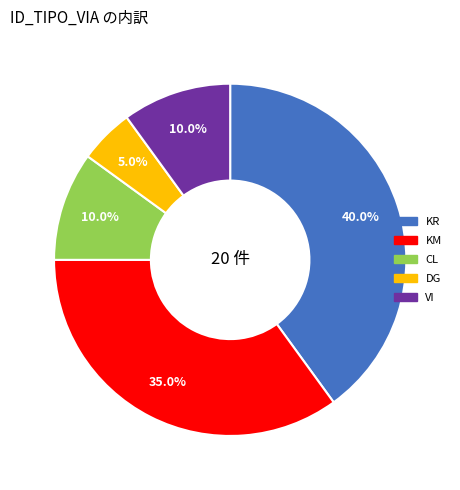

How much of the chart is everything except CL?

90.0%